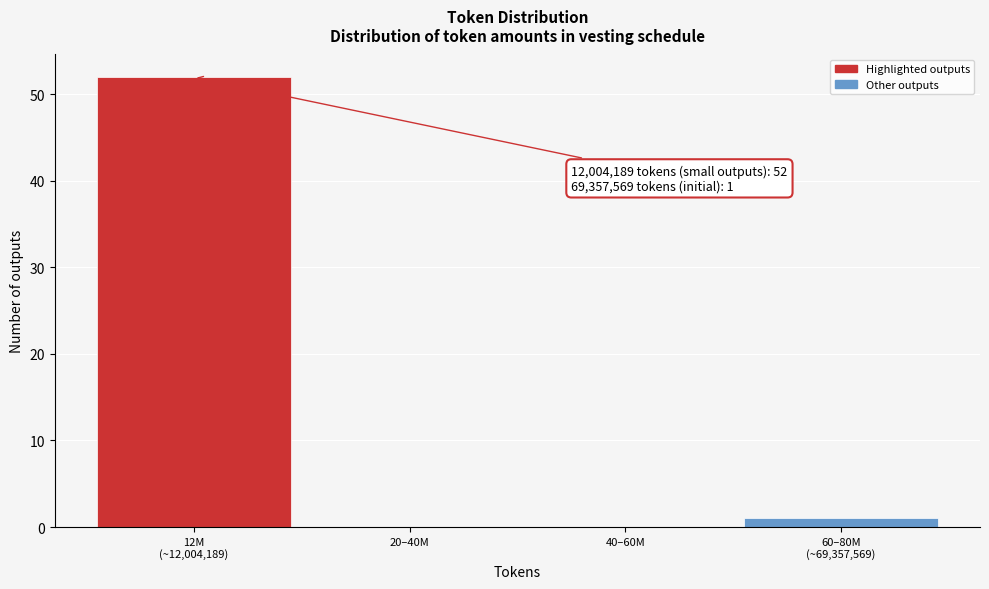

Is it true that the value at 20–40M is 0?

True